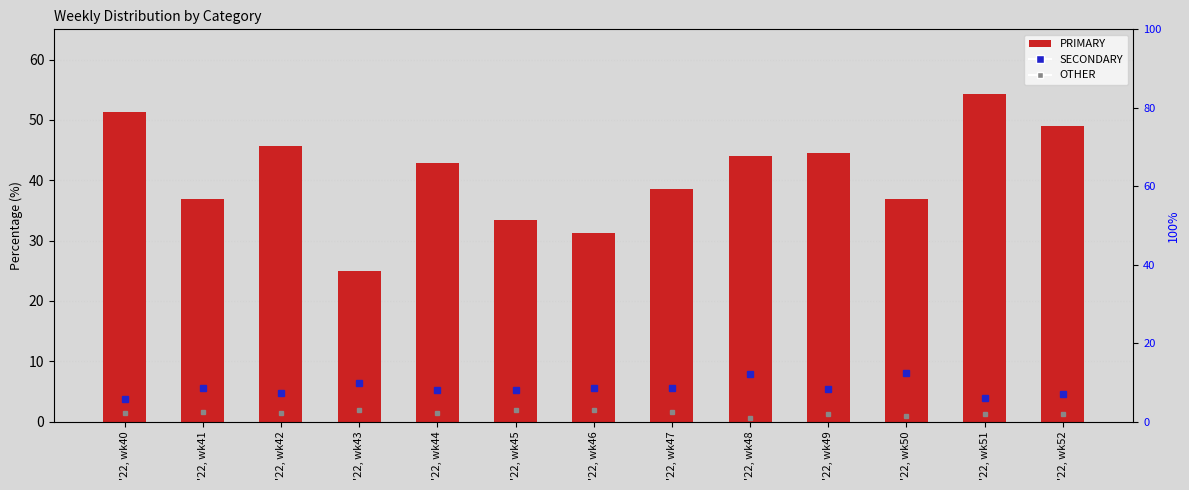

Which has a higher value, '22, wk50 or '22, wk49?

'22, wk49